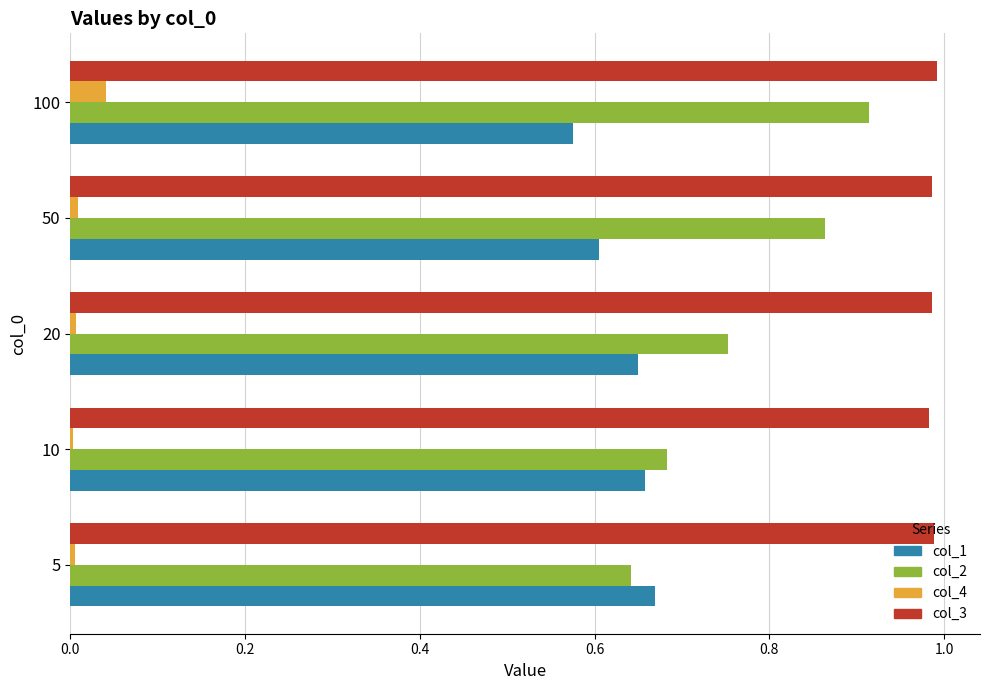

What are all the series names shown in the legend?

col_1, col_2, col_4, col_3